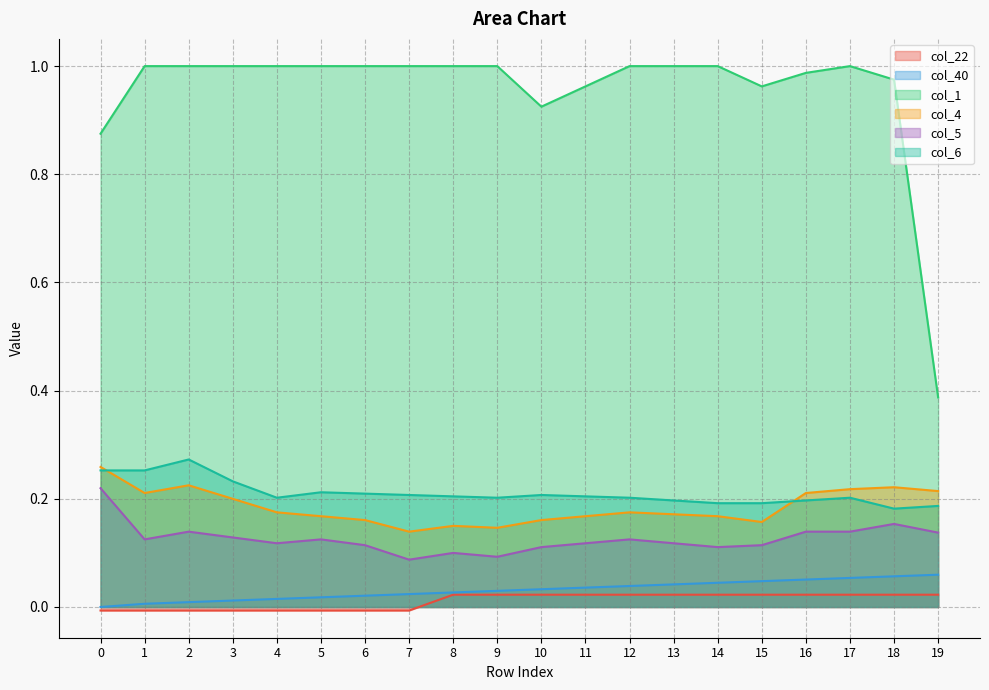

The value of col_6 at 11 is 0.1. True or false?

False